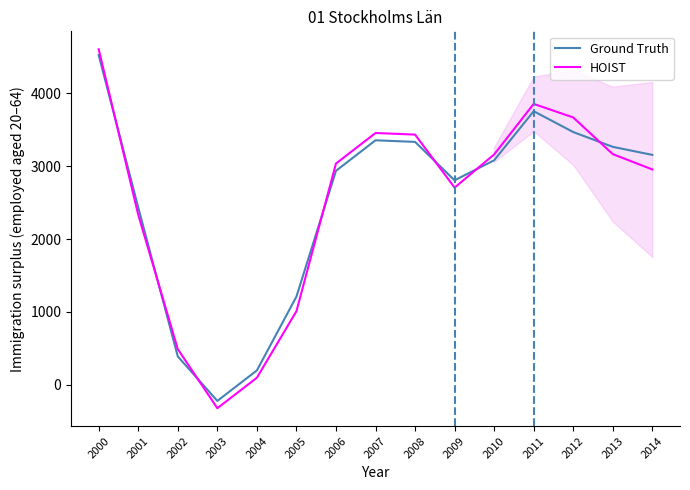

True or false: HOIST has a value of 638 at 2010.

False